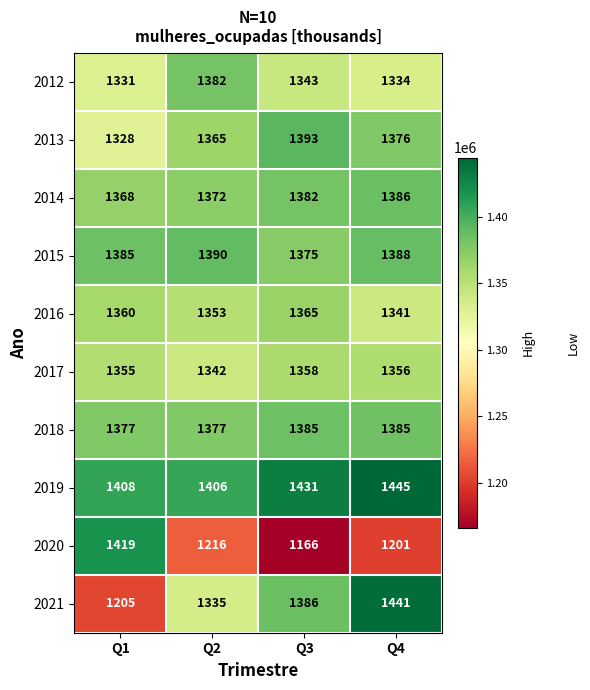

Which series changed the most between Q2 and Q4?

2021